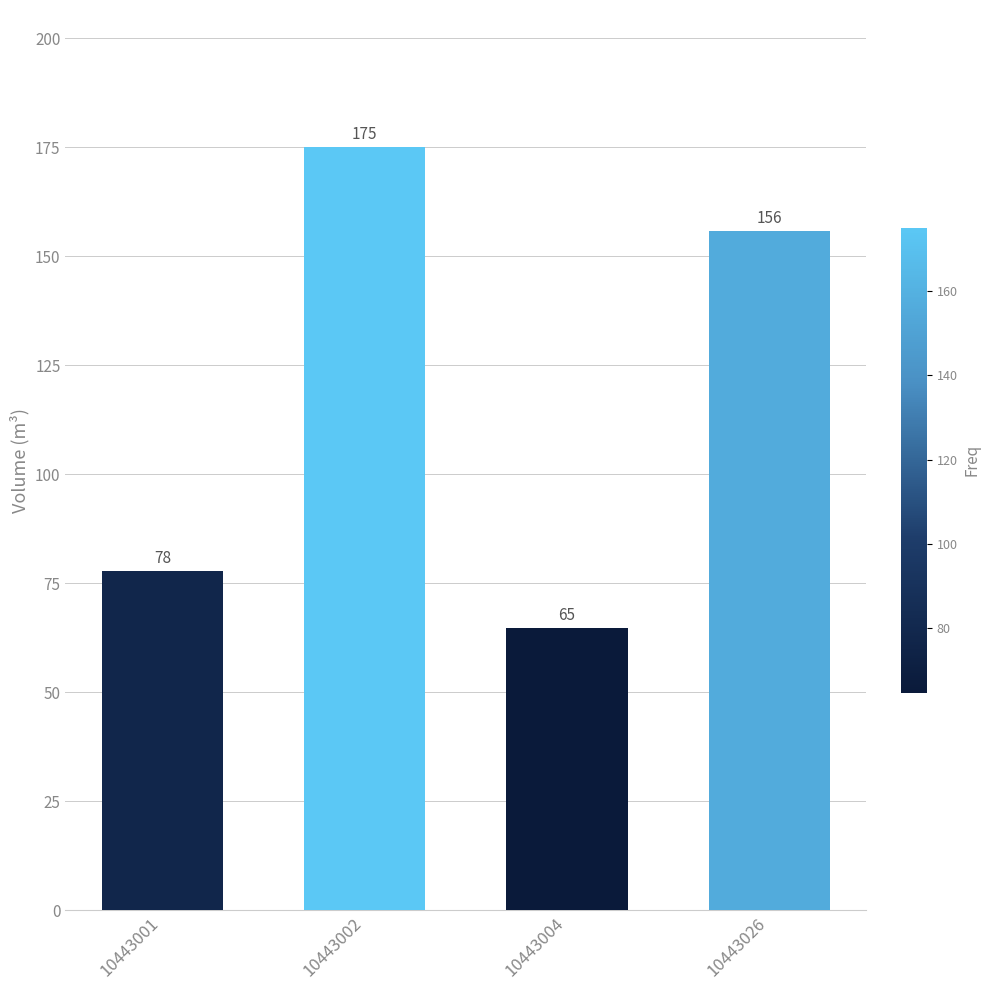

What value does the data have at 10443026?

155.7